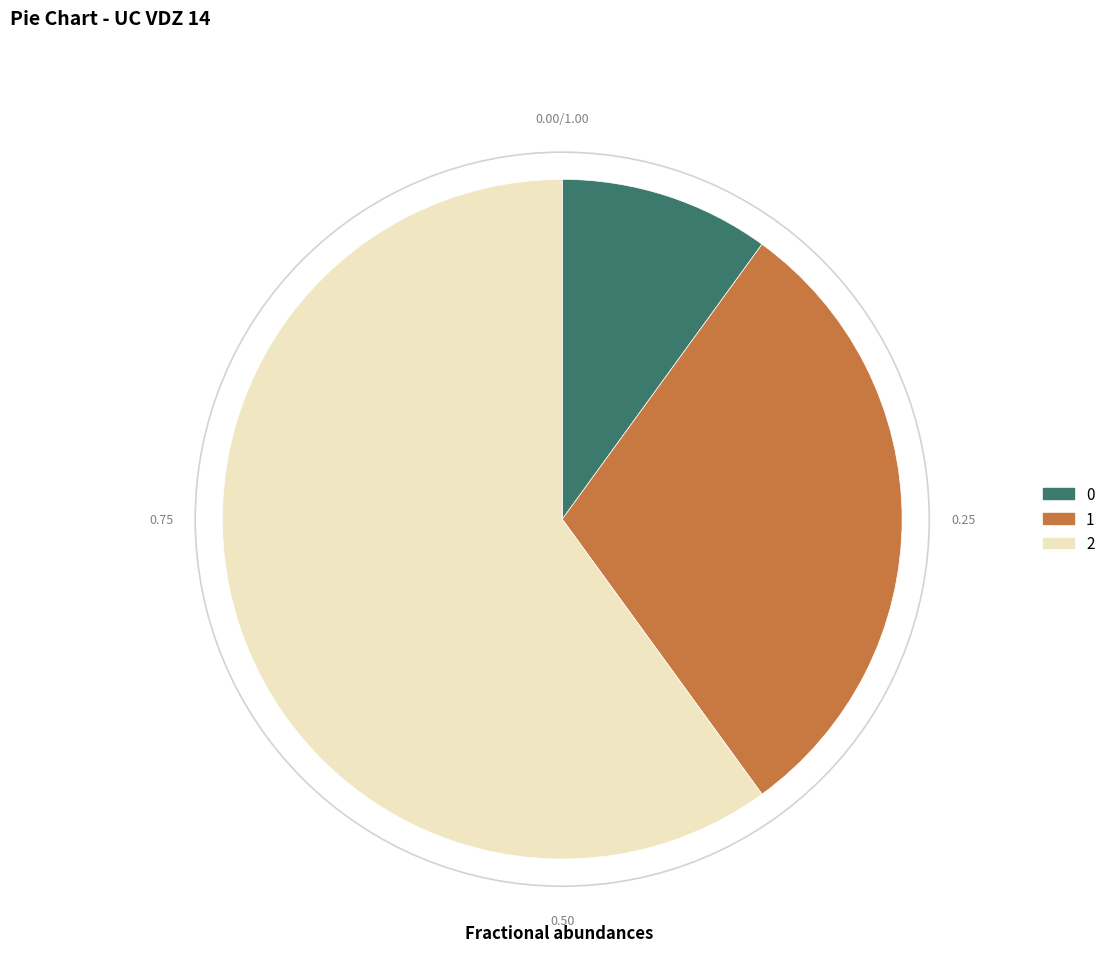

What is the largest slice in the pie chart?

2